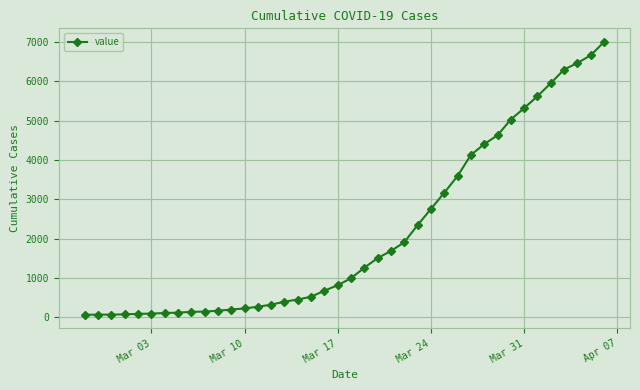

What is the sum of all values?

85677